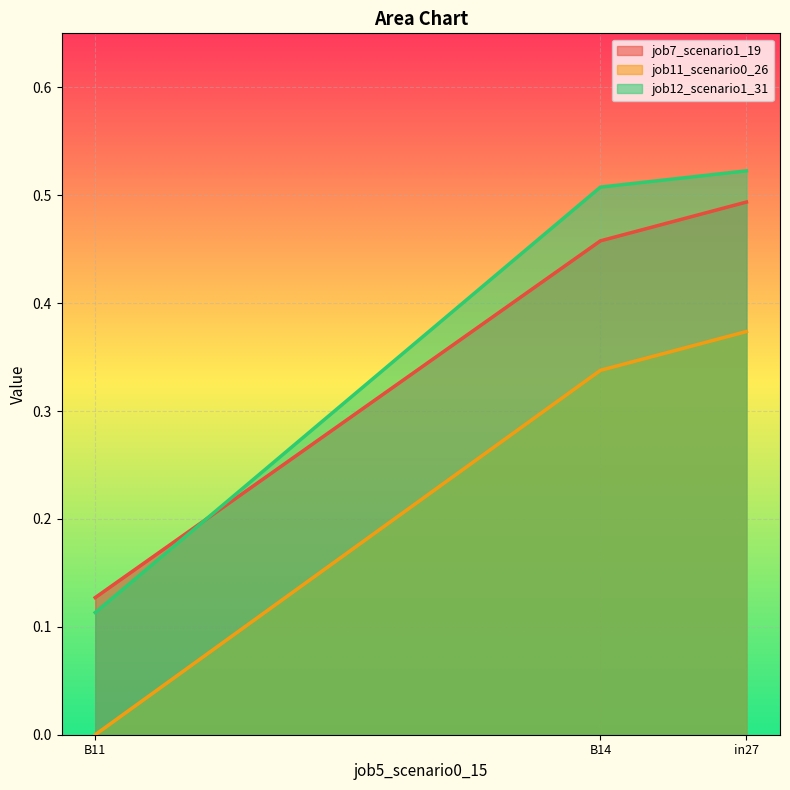

What position from the left is B14?

2